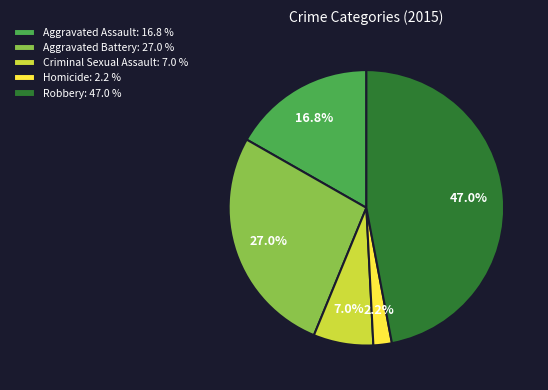

How many slices are in this pie chart?

5